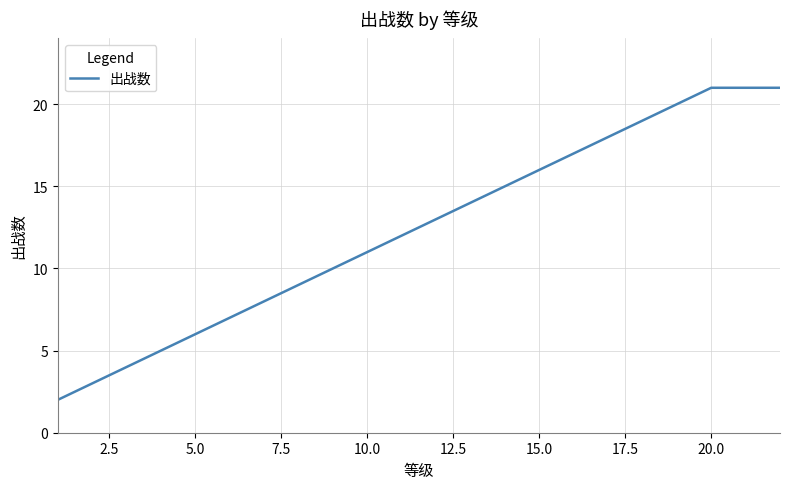

What is the difference between the maximum and minimum values?

19